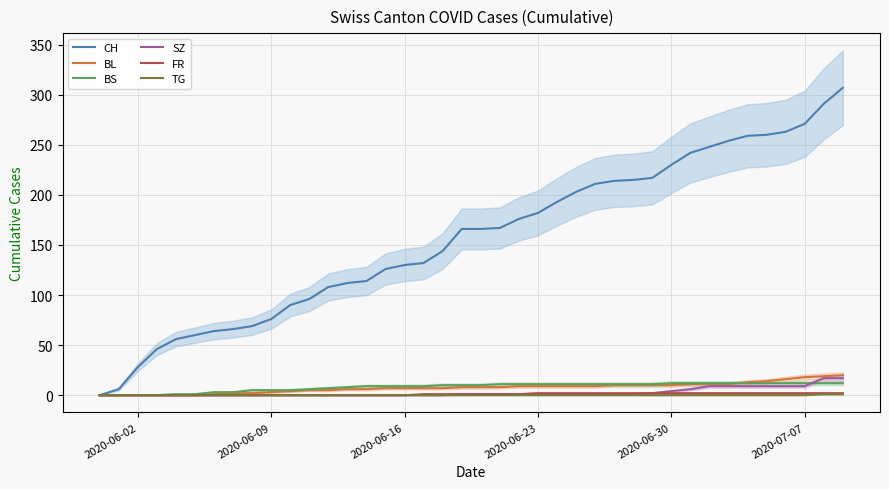

What is the difference between the second highest and second lowest values in the FR series?

2